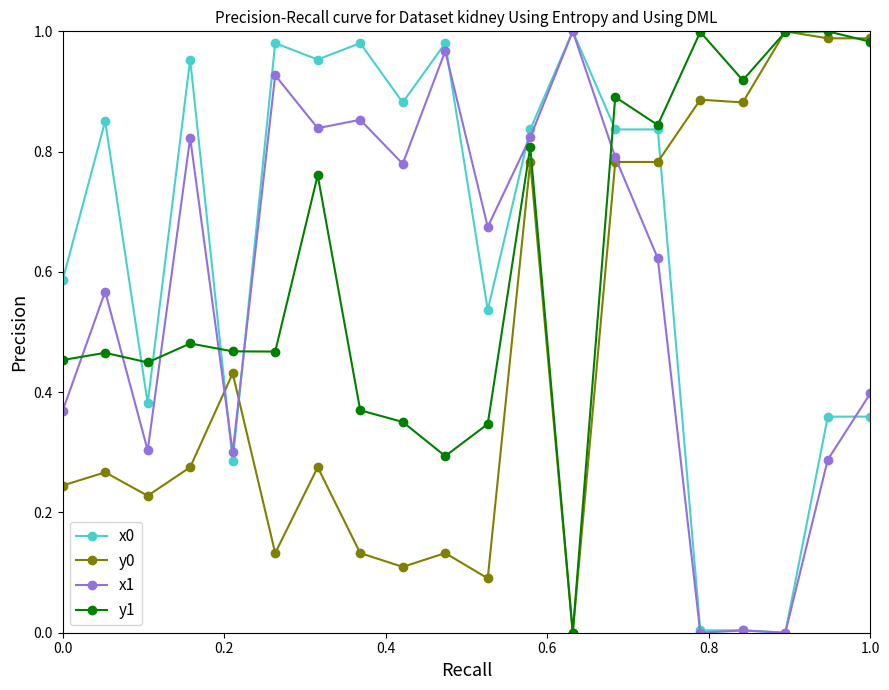

At how many categories does at least one series exceed 0?

20